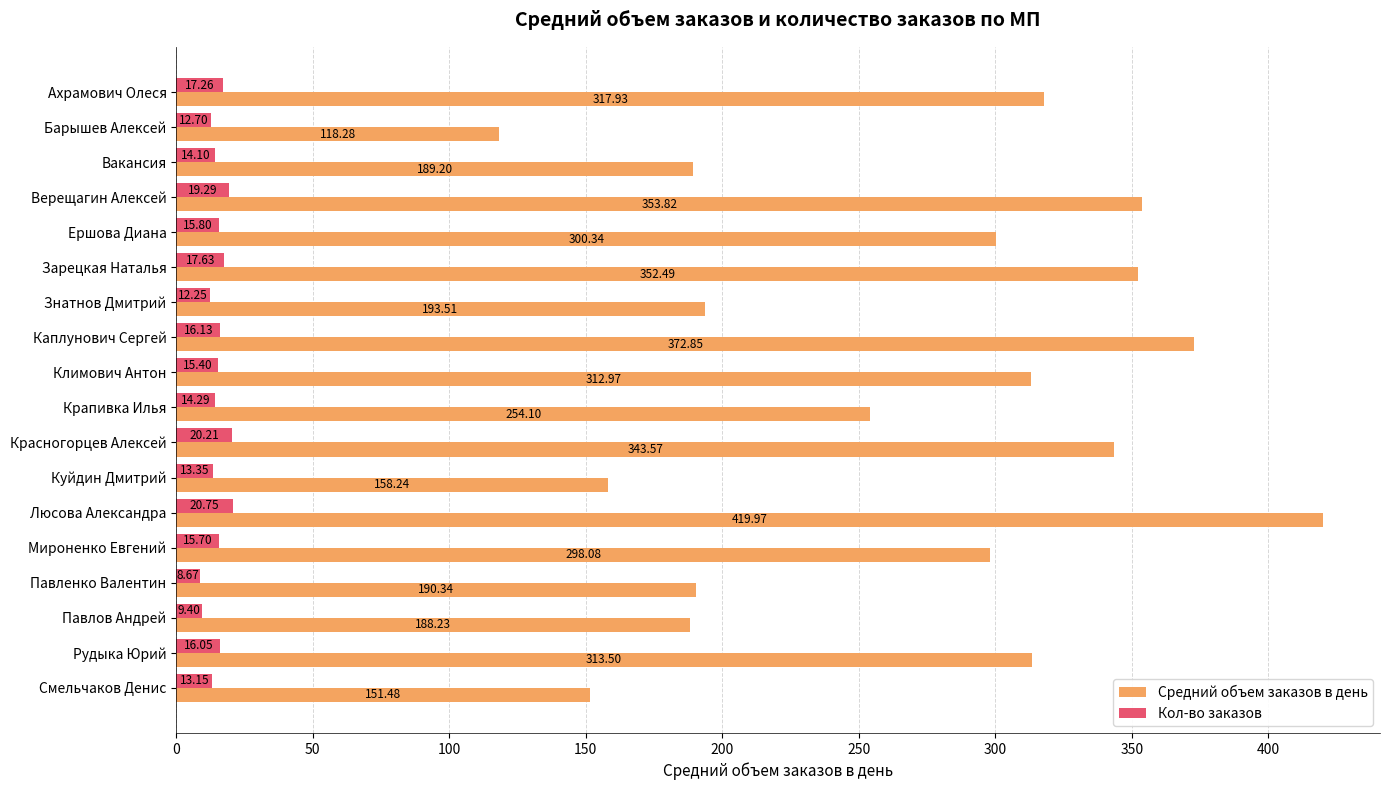

At how many categories does at least one series exceed 223?

11